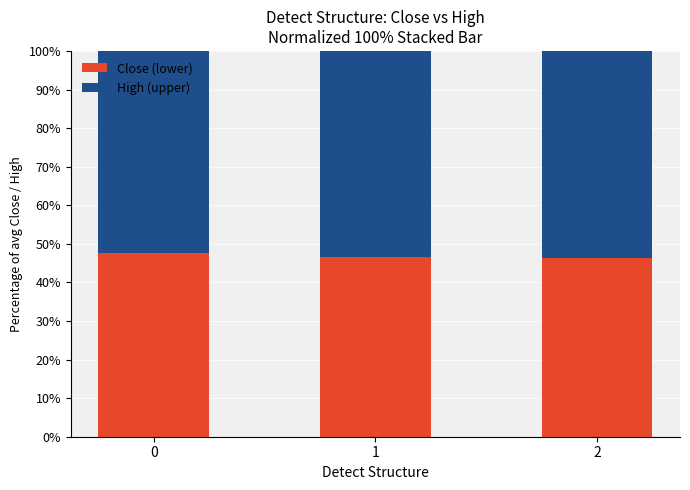

How many categories are shown in the chart?

3